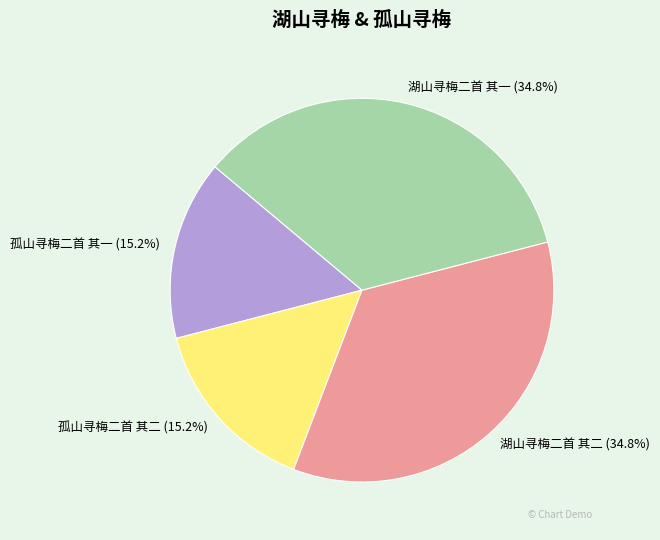

Between 孤山寻梅二首 其一 and 湖山寻梅二首 其二, which is larger?

湖山寻梅二首 其二